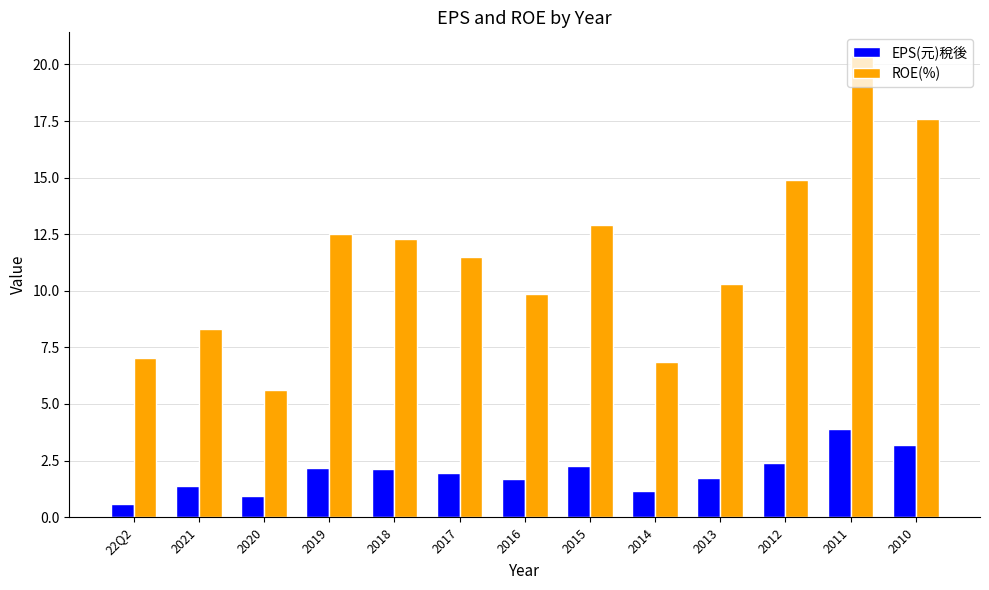

At 2020, list the series in order from largest to smallest.

ROE(%), EPS(元)稅後